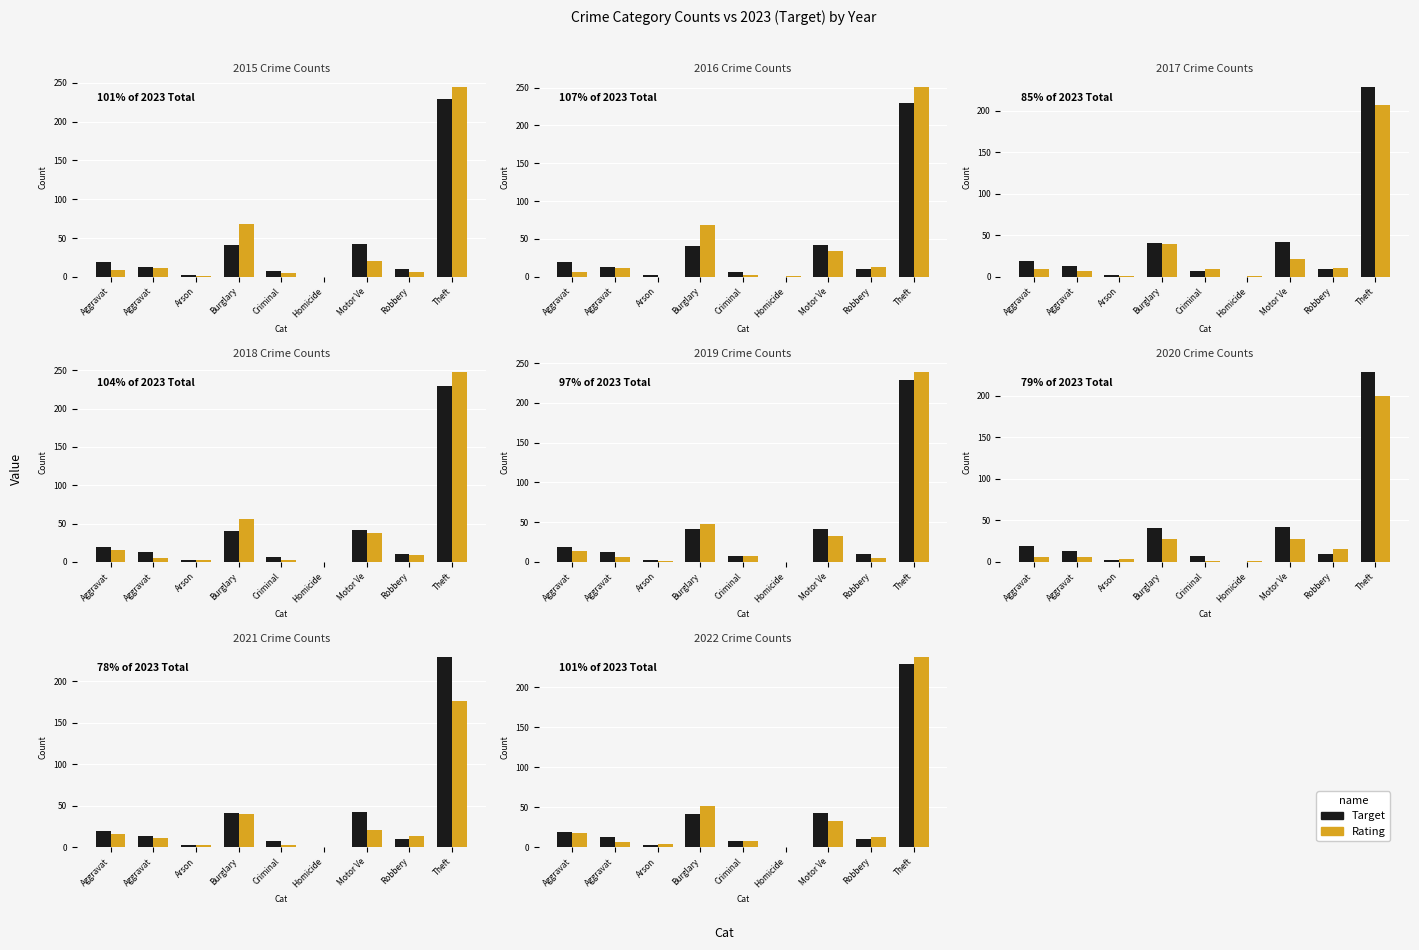

Which category has the highest value in the Target series?

Theft